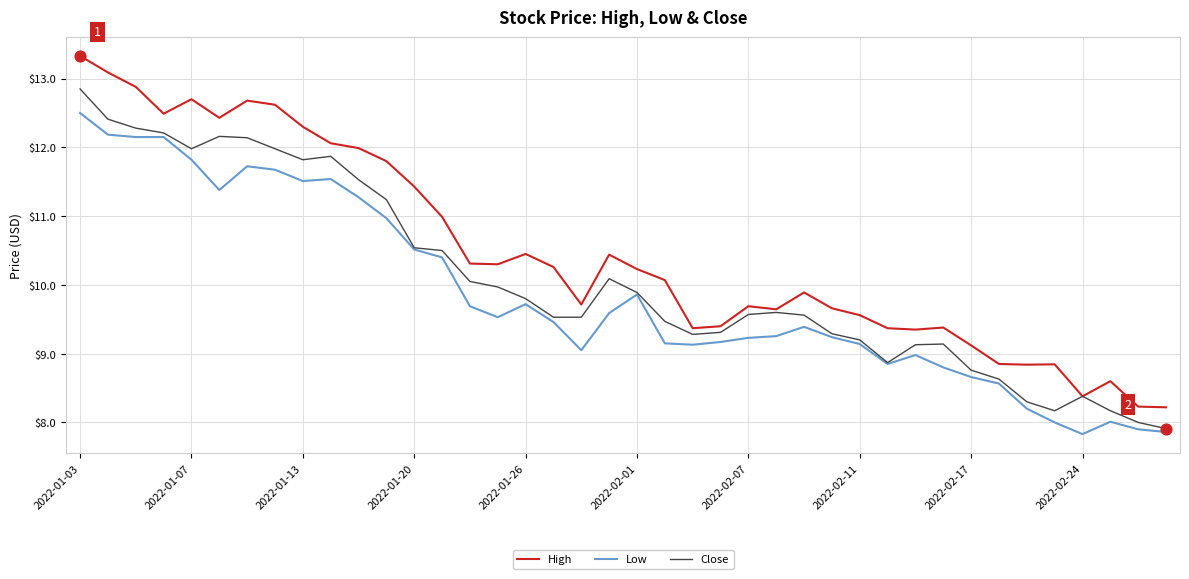

What is the maximum value for Low?

12.5